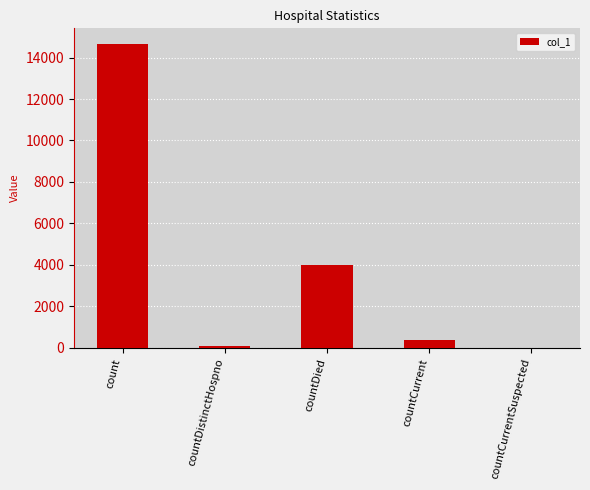

Which has a higher value, count or countCurrent?

count